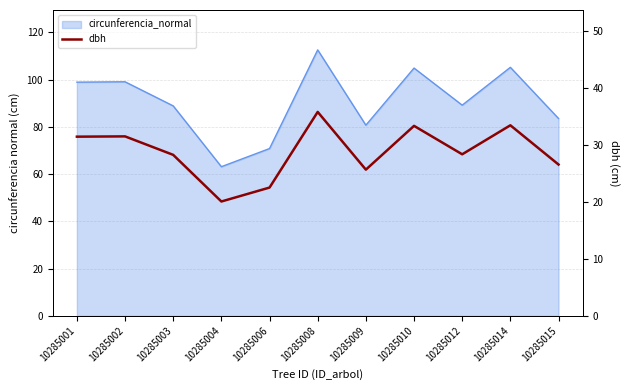

What is the value of the 8th point from the left?

33.4